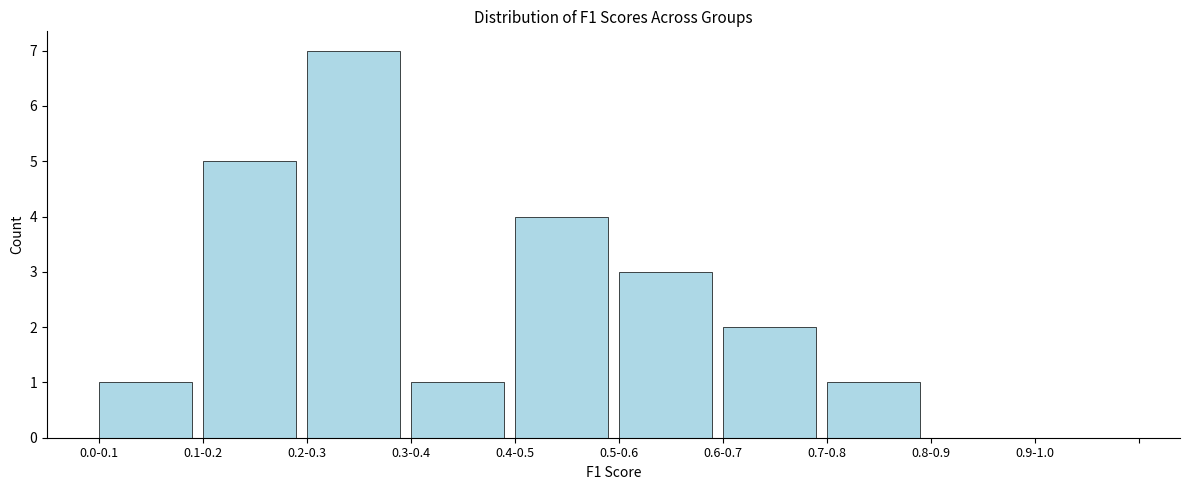

Reading right to left, extract all data points from this chart.

0.9-1.0=0	0.8-0.9=0	0.7-0.8=1	0.6-0.7=2	0.5-0.6=3	0.4-0.5=4	0.3-0.4=1	0.2-0.3=7	0.1-0.2=5	0.0-0.1=1